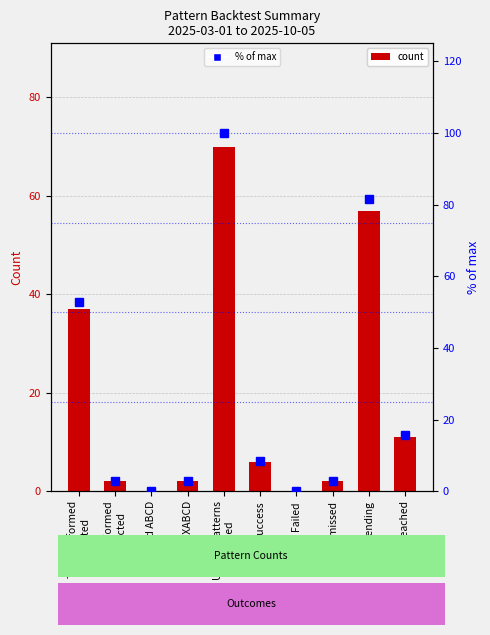

What is the label of the 6th bar from the left?

Success